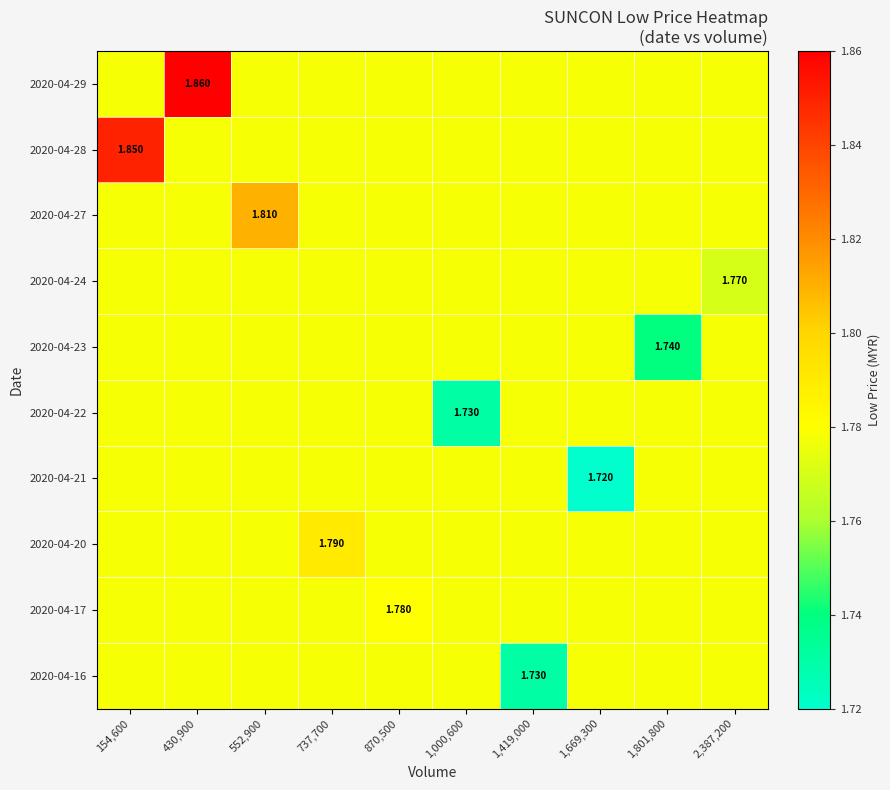

Which series has the largest range (max minus min)?

2020-04-29